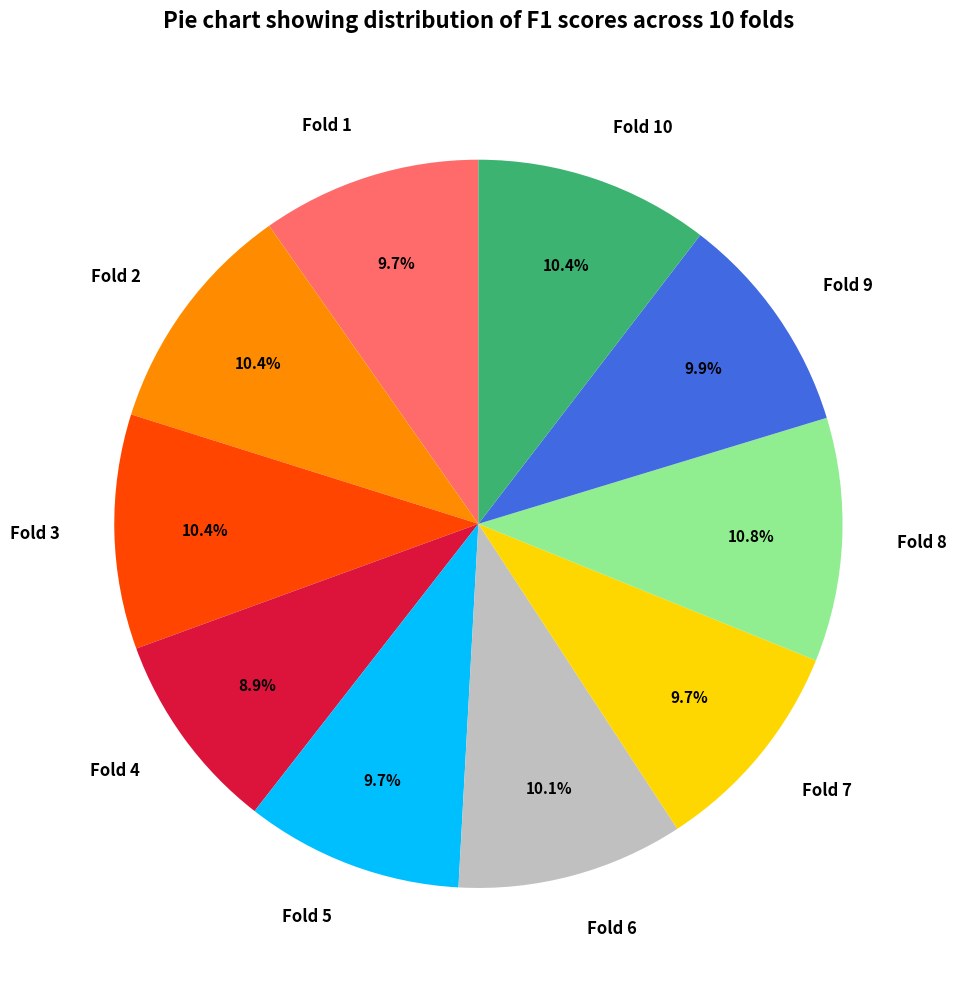

What percentage is NOT represented by Fold 7?

90.3%